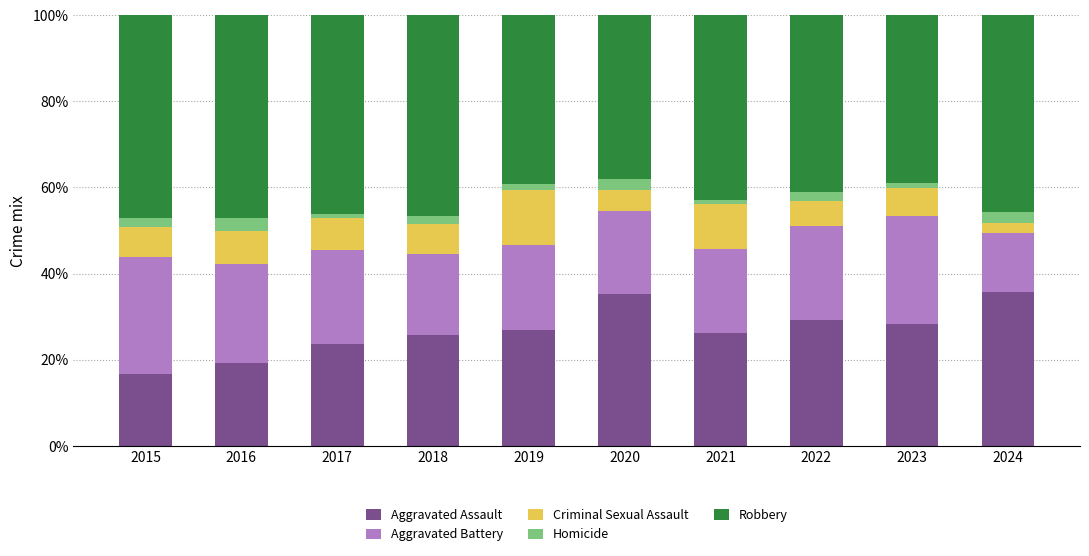

Which category has the lowest value in the Aggravated Assault series?

2015